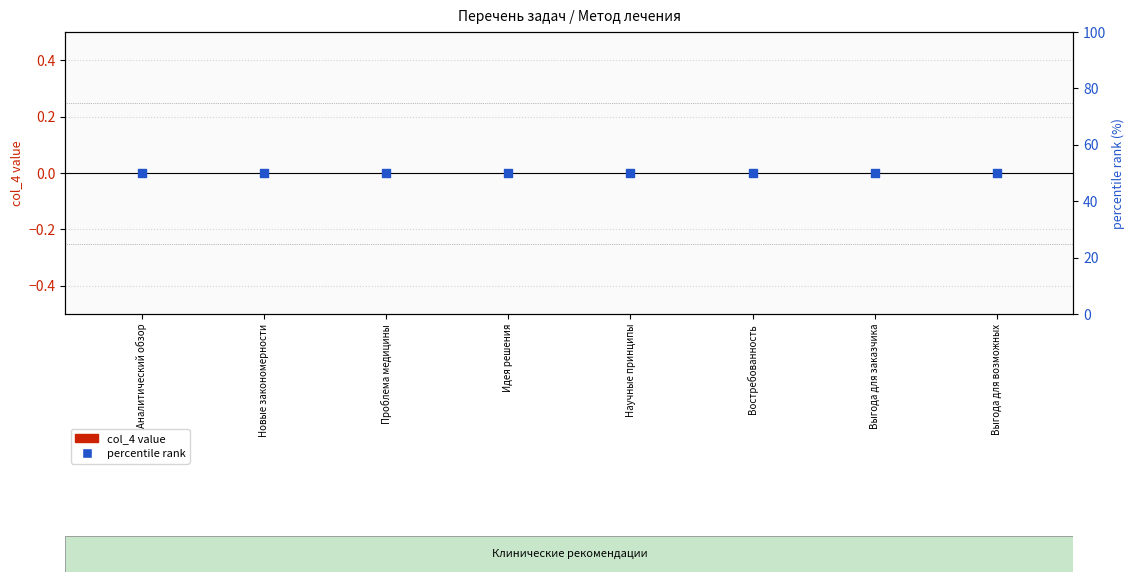

Which series contains the lowest Y value?

col_4 value